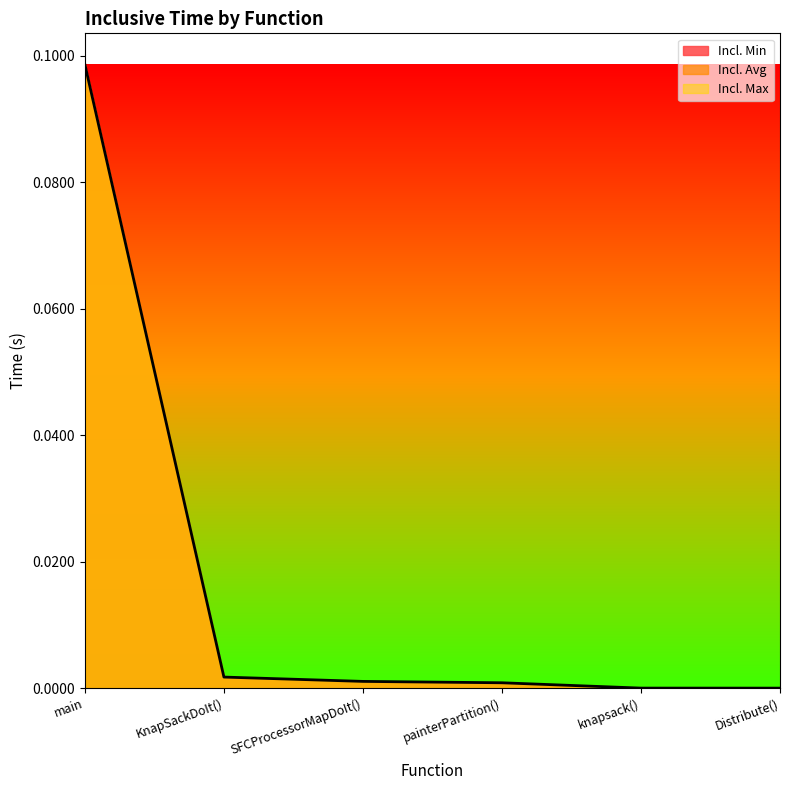

What is the difference between the maximum and minimum values in the Incl. Max series?

0.1